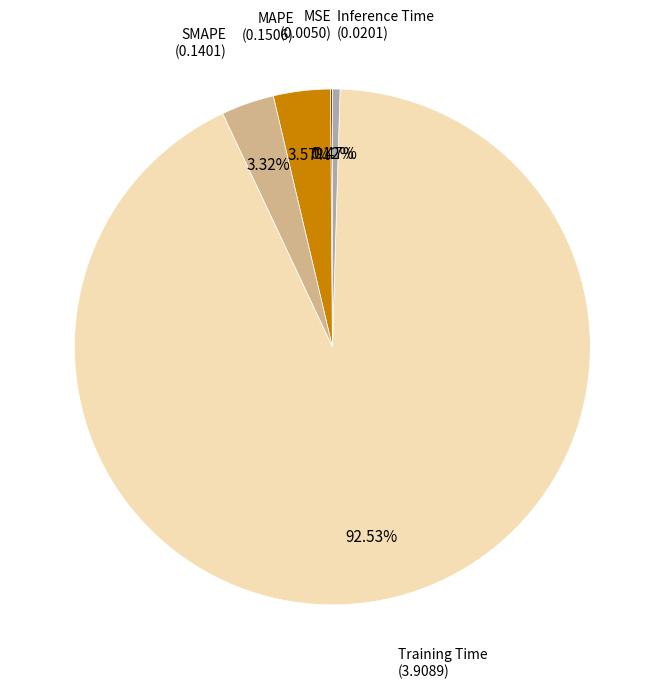

Combined, do MAPE and SMAPE account for over 50%?

No